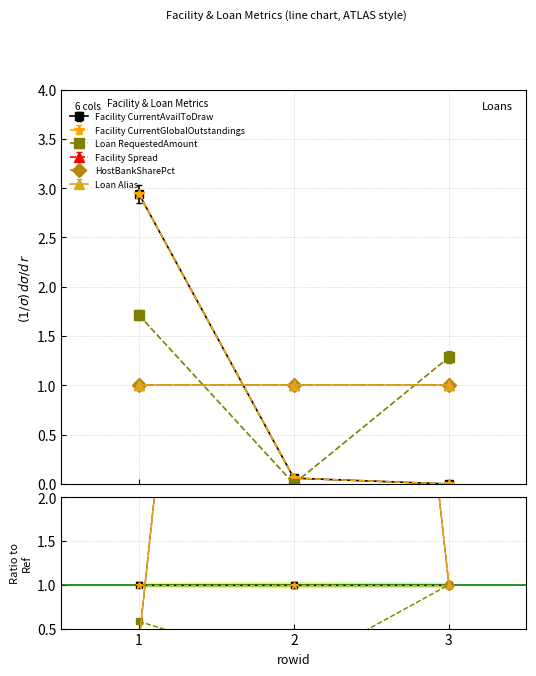

What is the spread (max minus min) of values at 2?

1.0